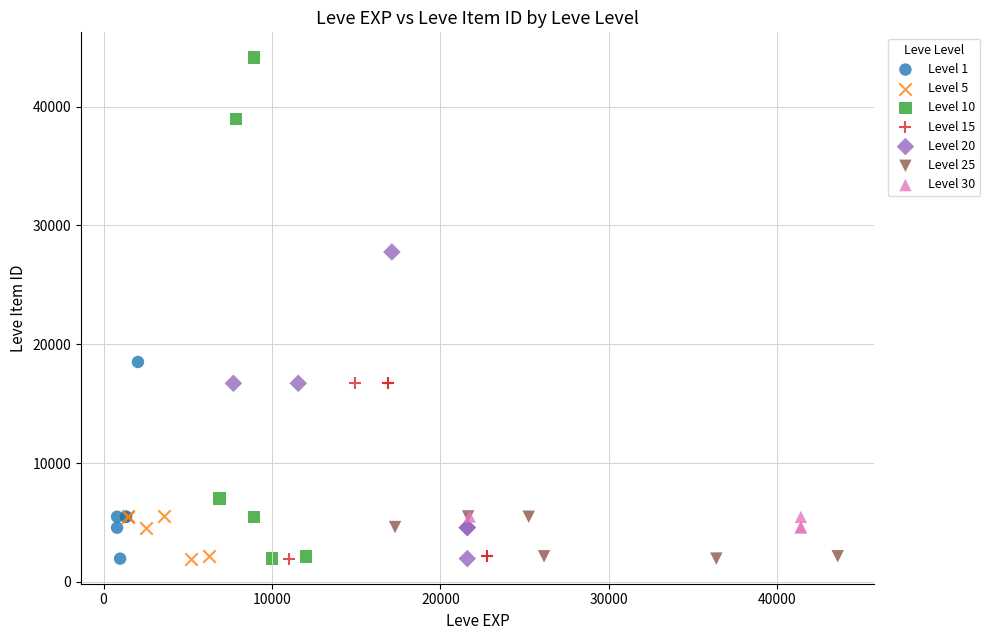

Which series contains the highest Y value?

Level 10